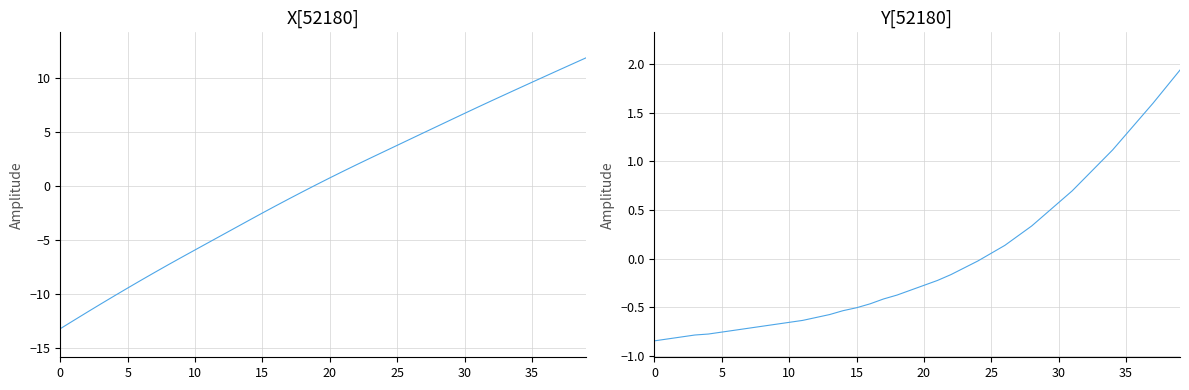

How many lines are shown in the chart?

2